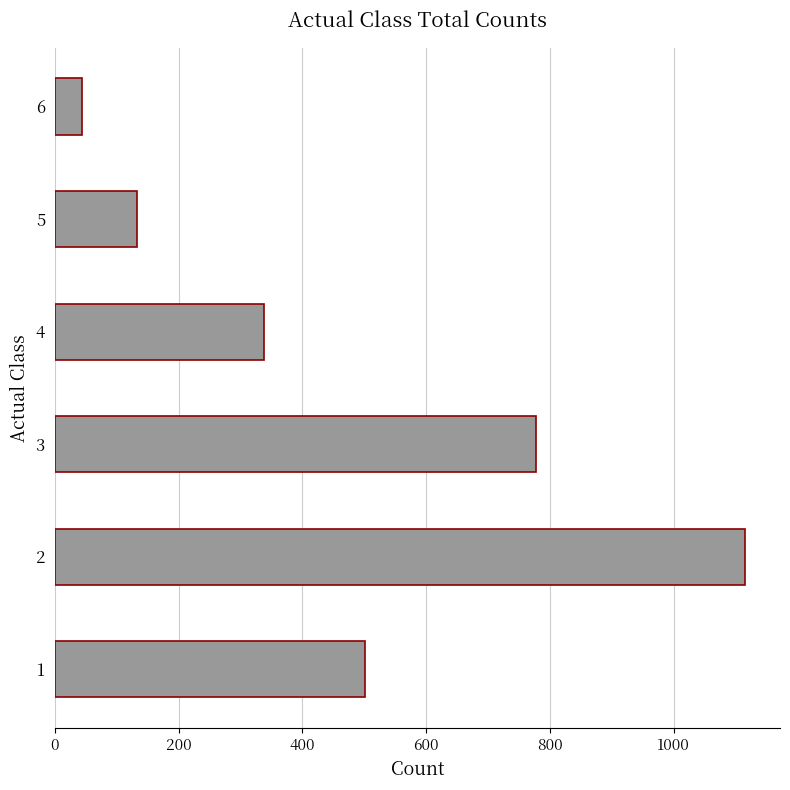

What is the approximate value at 3, to the nearest 10?

780